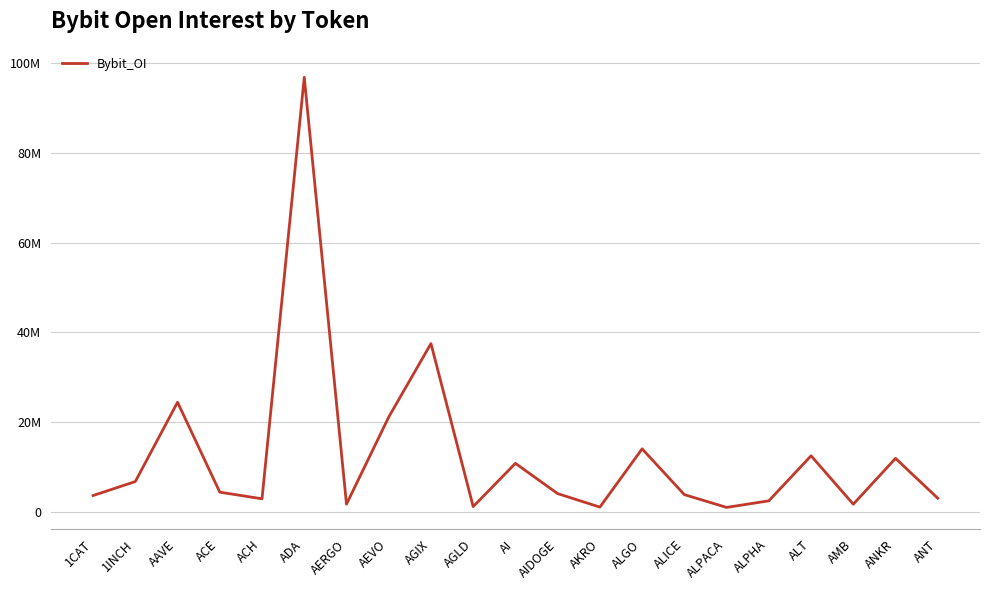

What is the change in value from ALPACA to ALPHA?

+1461589